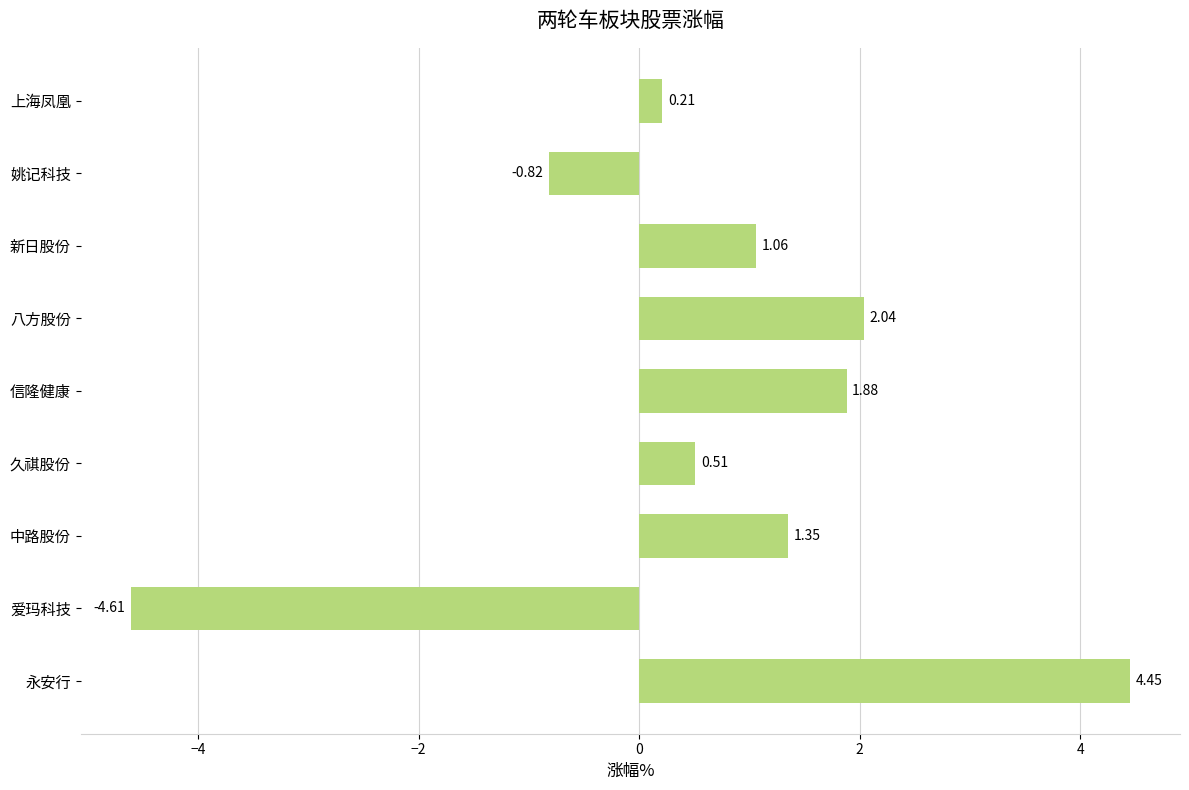

At which label is the value closest to 0?

上海凤凰